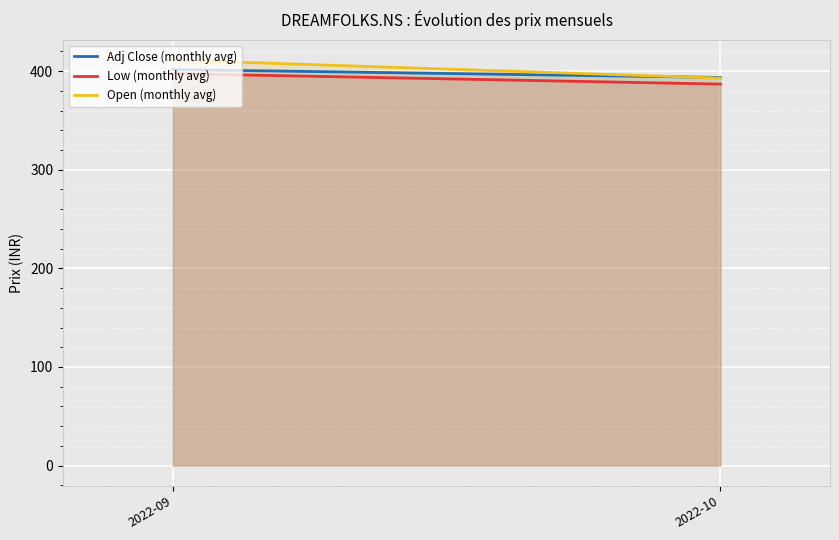

What is the sum of all Low (monthly avg) values?

784.3